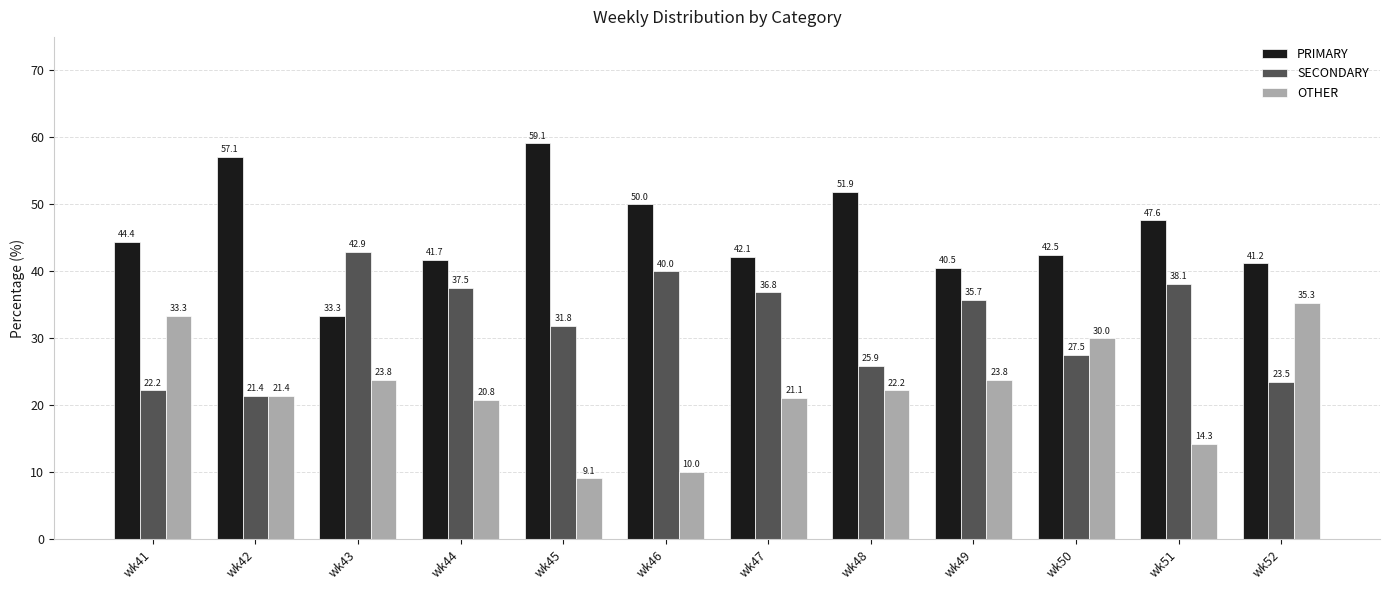

What is the average value of the SECONDARY series?

32.0